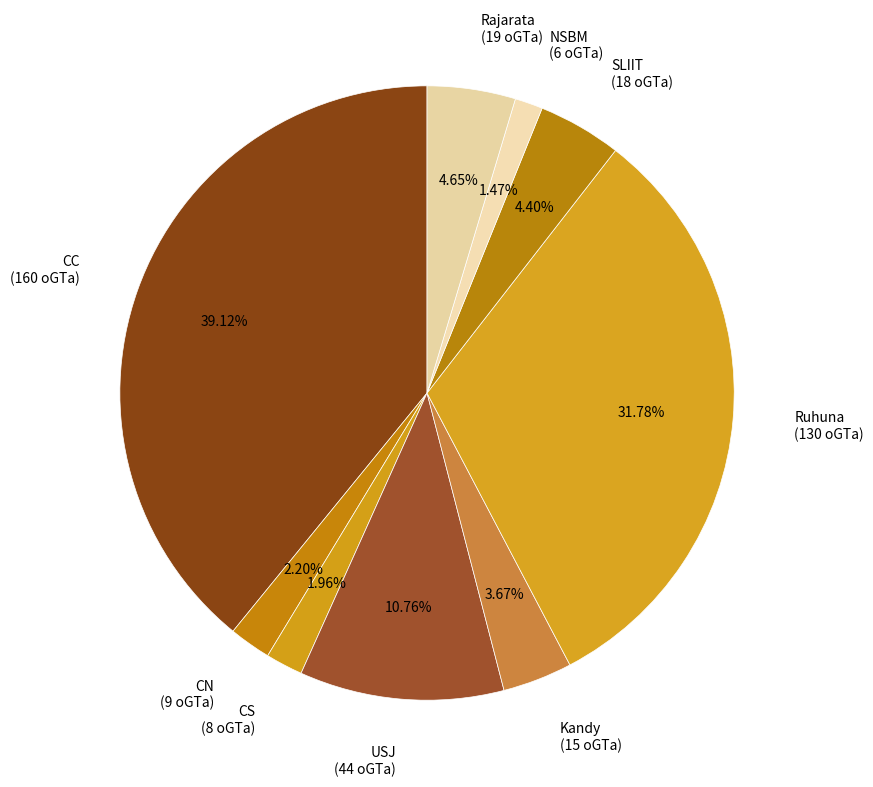

Combined, do NSBM (6 oGTa) and Rajarata (19 oGTa) account for over 50%?

No